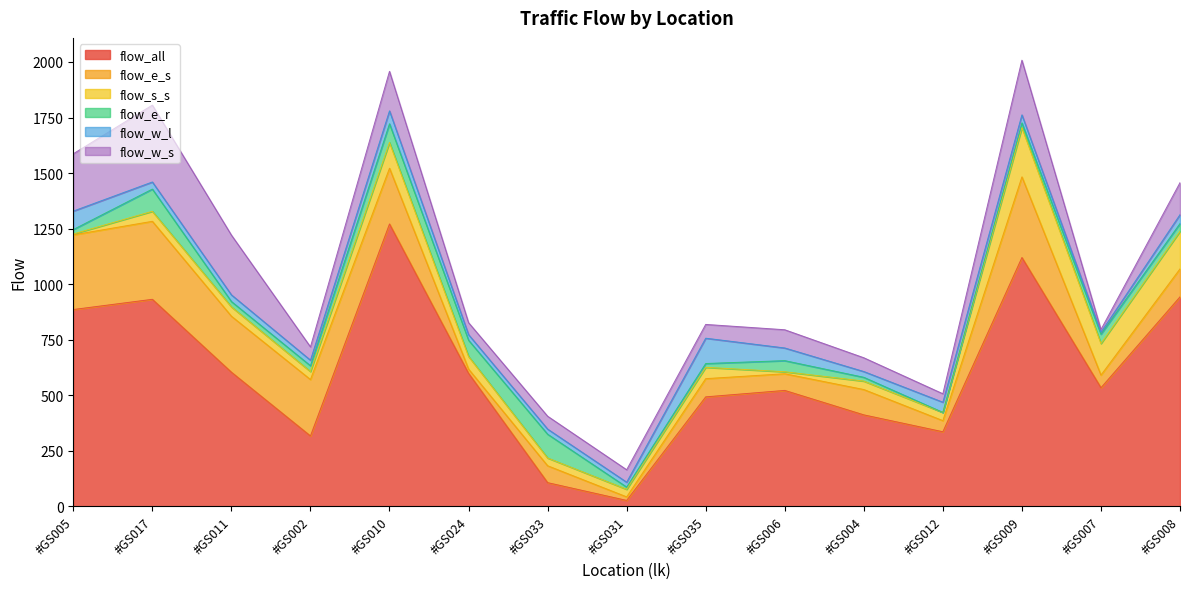

What is the label of the 9th point from the right?

#GS033